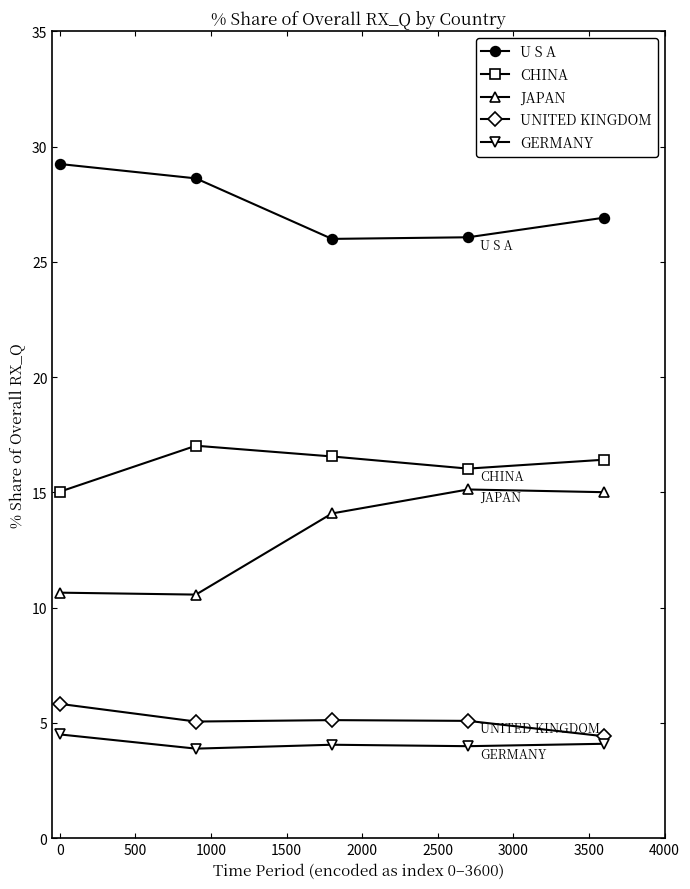

At how many categories does at least one series exceed 18?

5